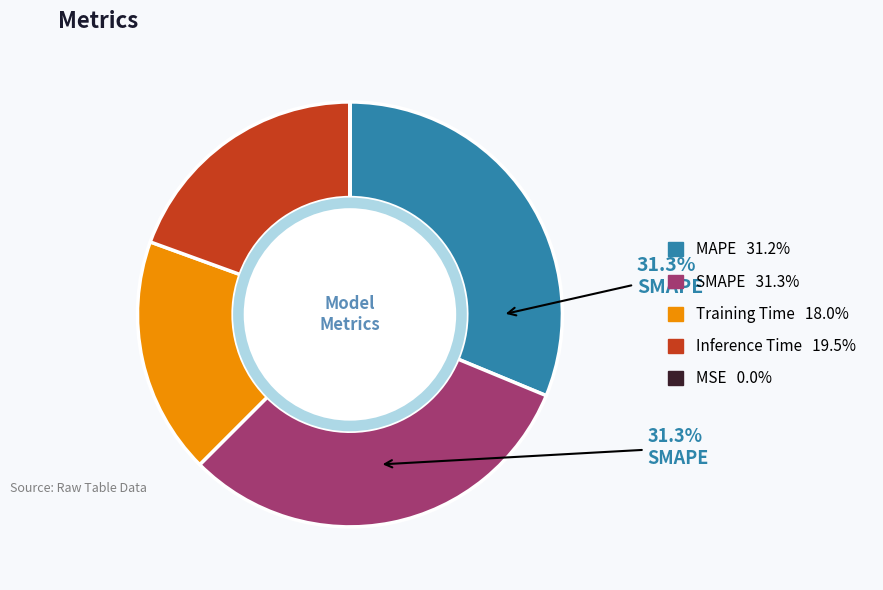

Does any single category account for the majority?

No